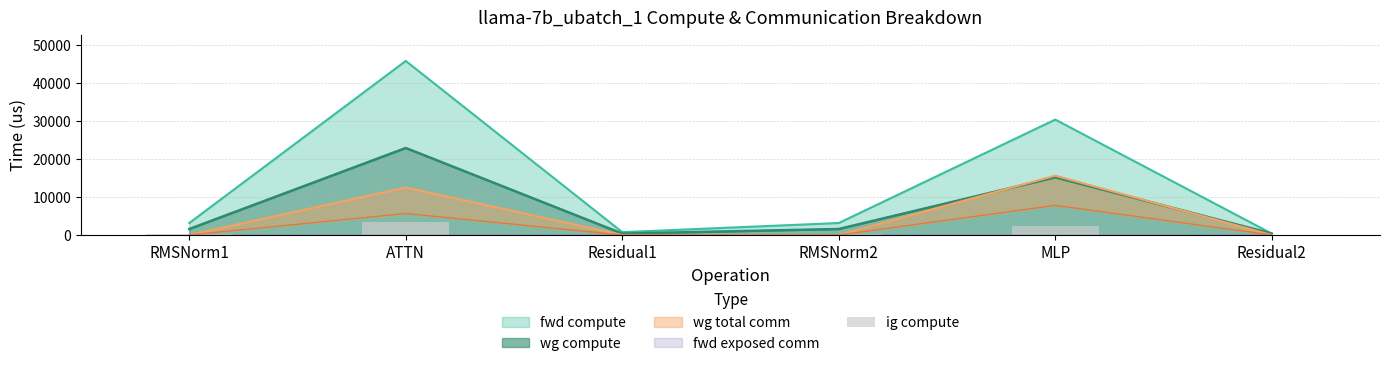

Reading left to right, list all the values displayed in this chart.

RMSNorm1=237.1	ATTN=3441.1	Residual1=56.4	RMSNorm2=237.1	MLP=2281.9	Residual2=56.4